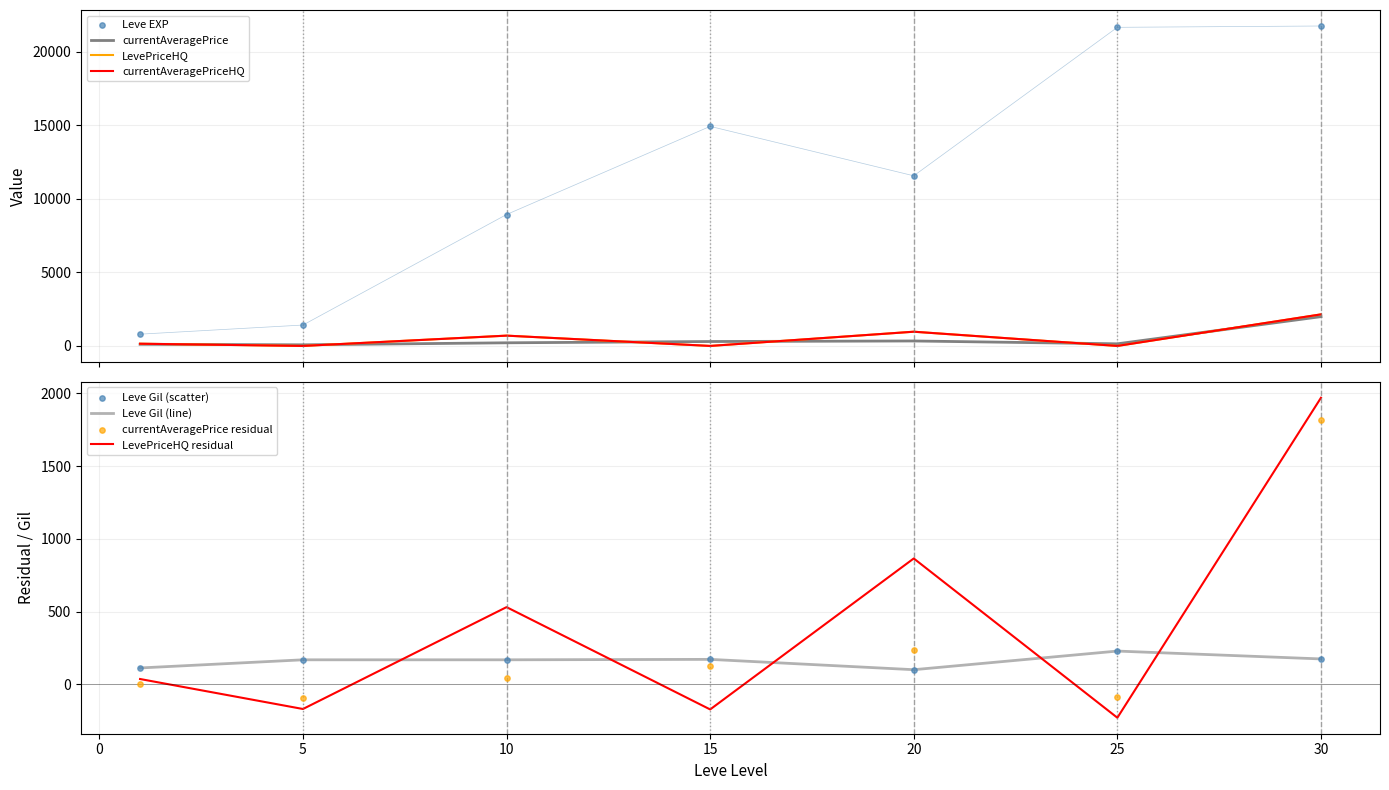

At which category is the sum across all series the highest?

30